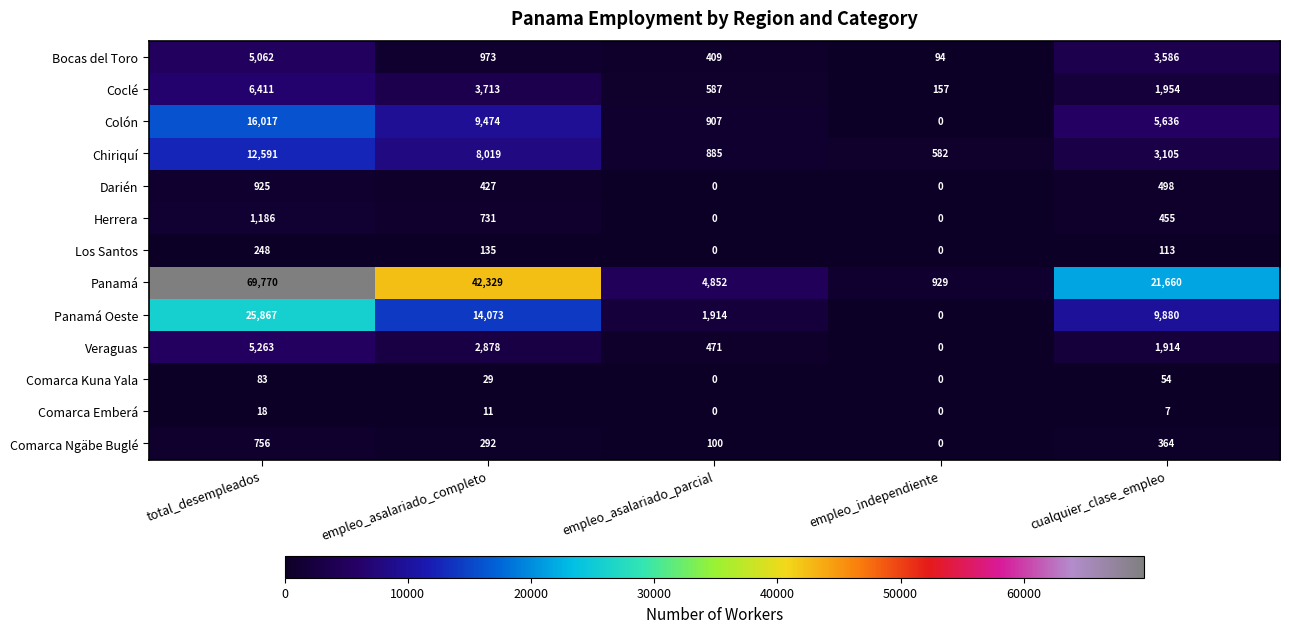

Which series has the widest spread of values?

Panamá